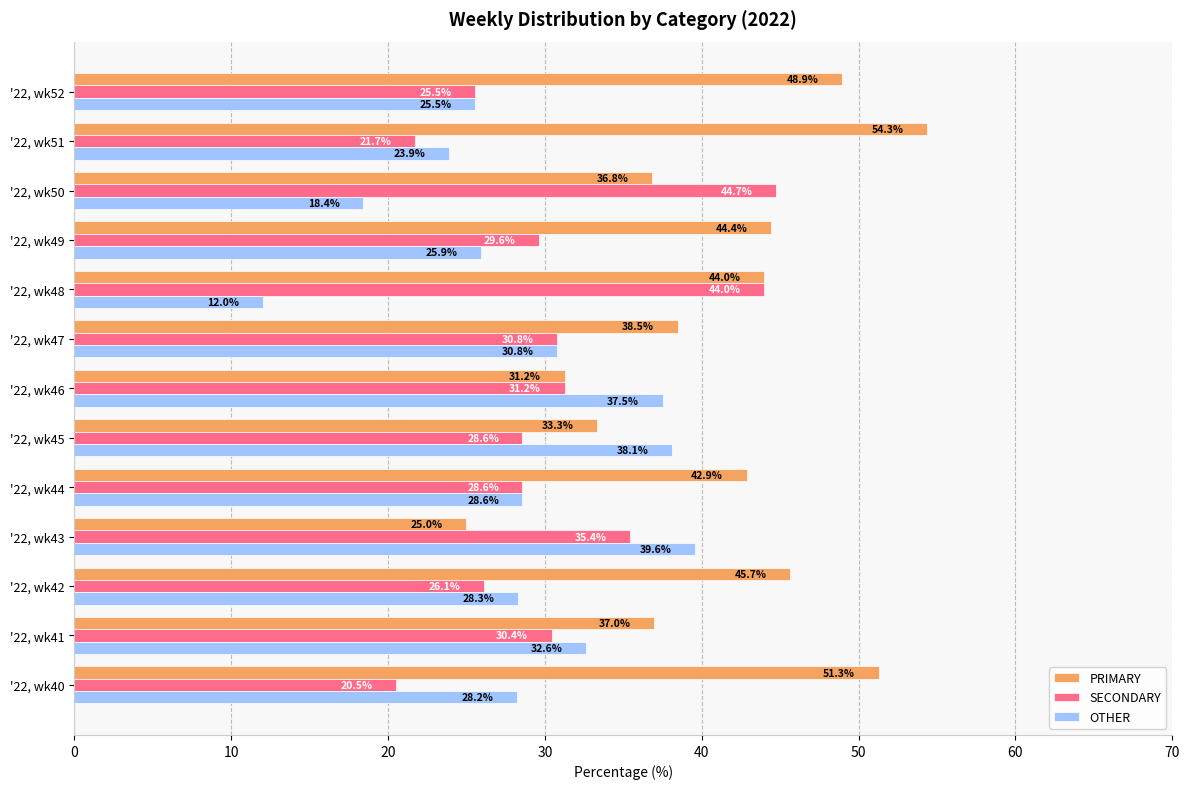

The value of OTHER at '22, wk49 is 25.9. True or false?

True